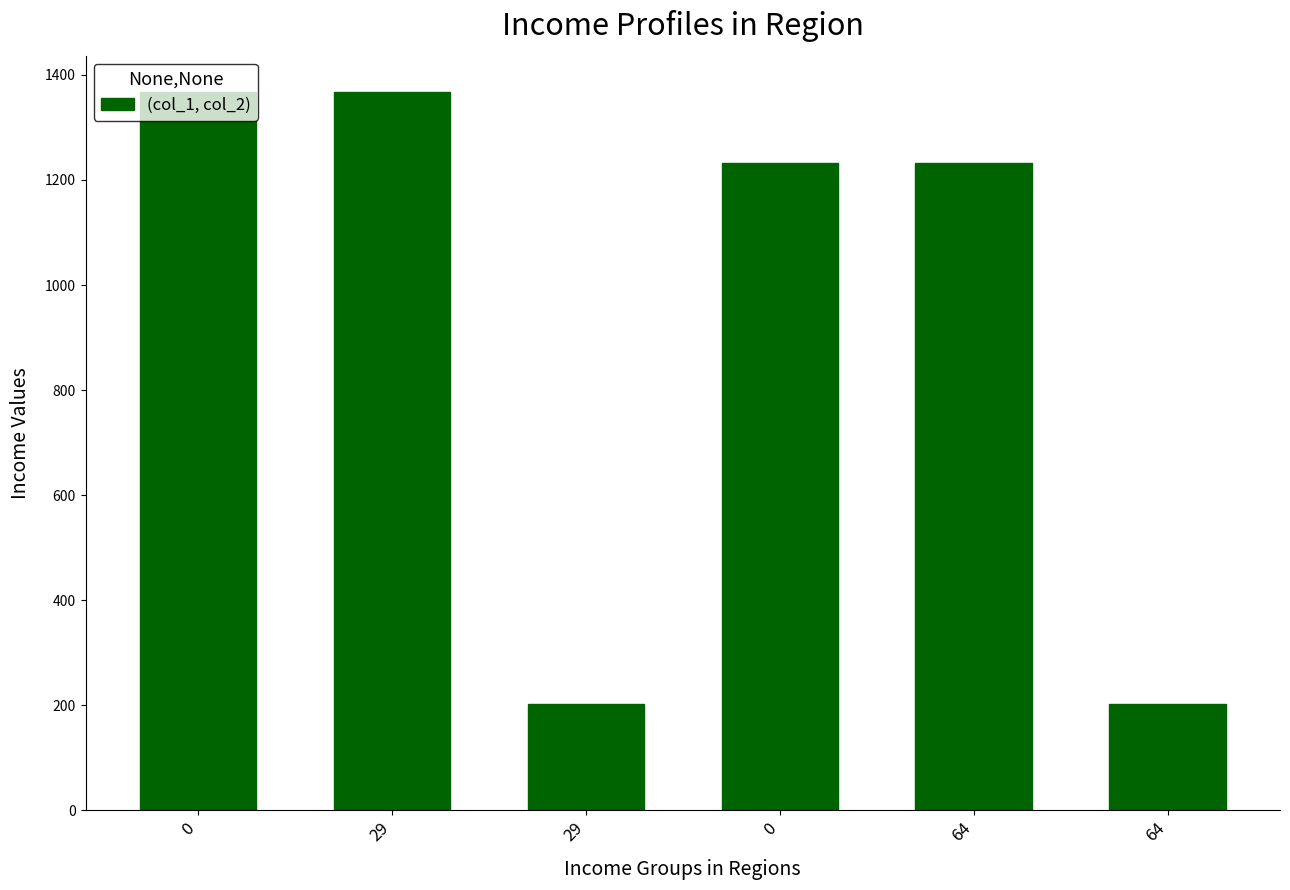

Count the number of data series in this chart.

1